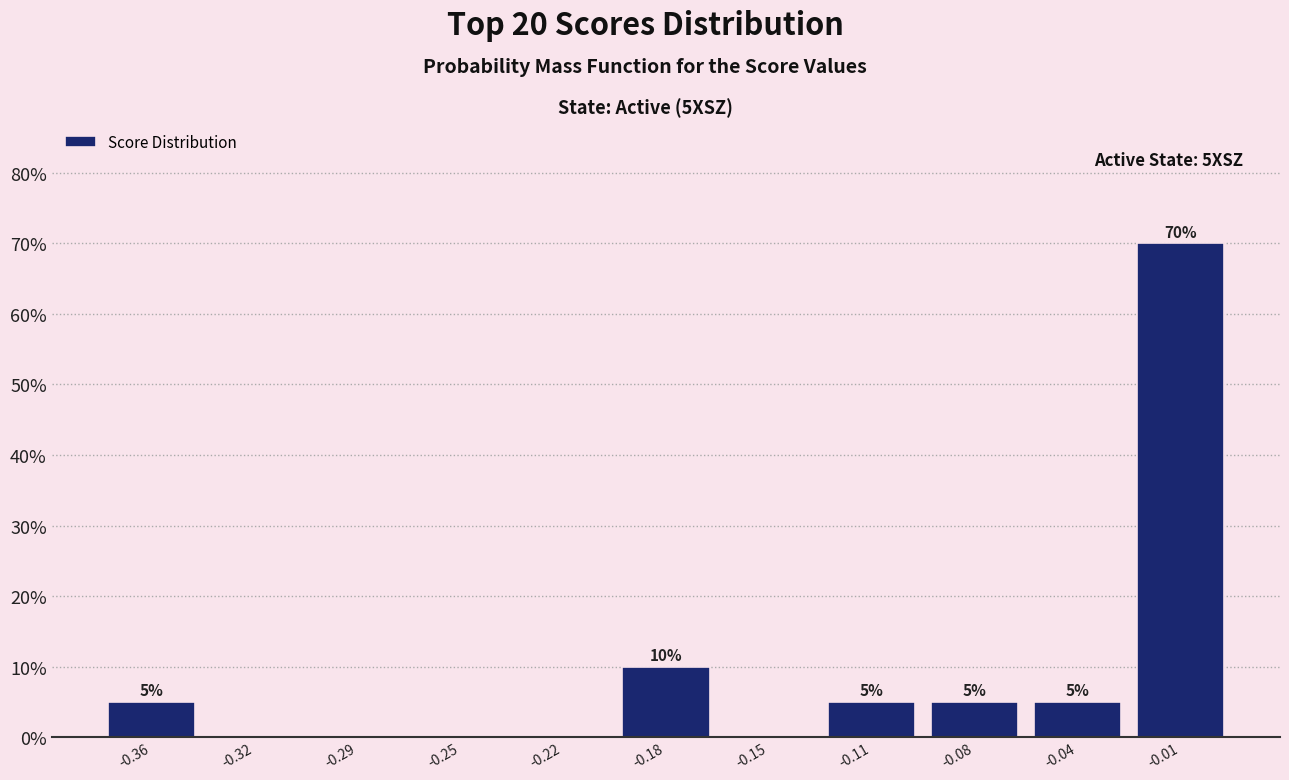

Which range on the x-axis has the tallest bar?

-0.025 to 0.010